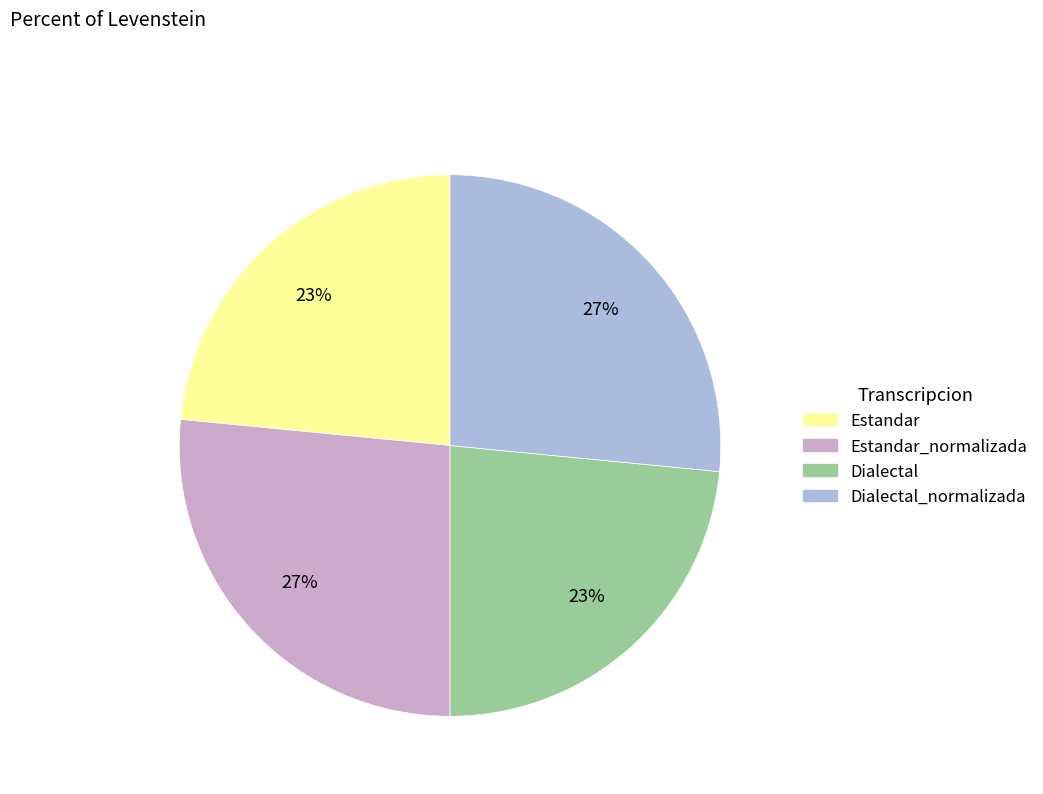

Is there any slice that represents more than half of the pie?

No